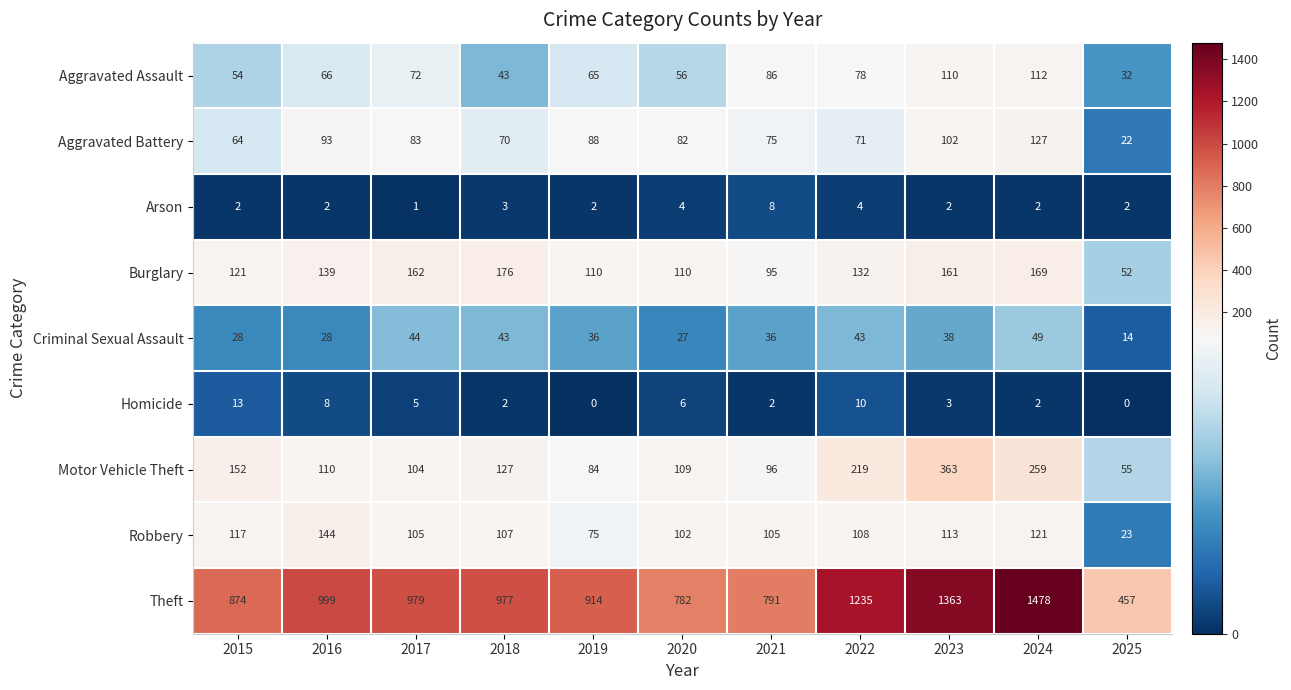

How many data points does each series have?

11